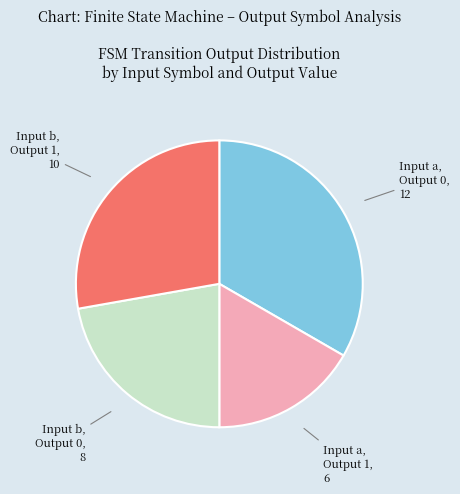

Is there any slice that represents more than half of the pie?

No